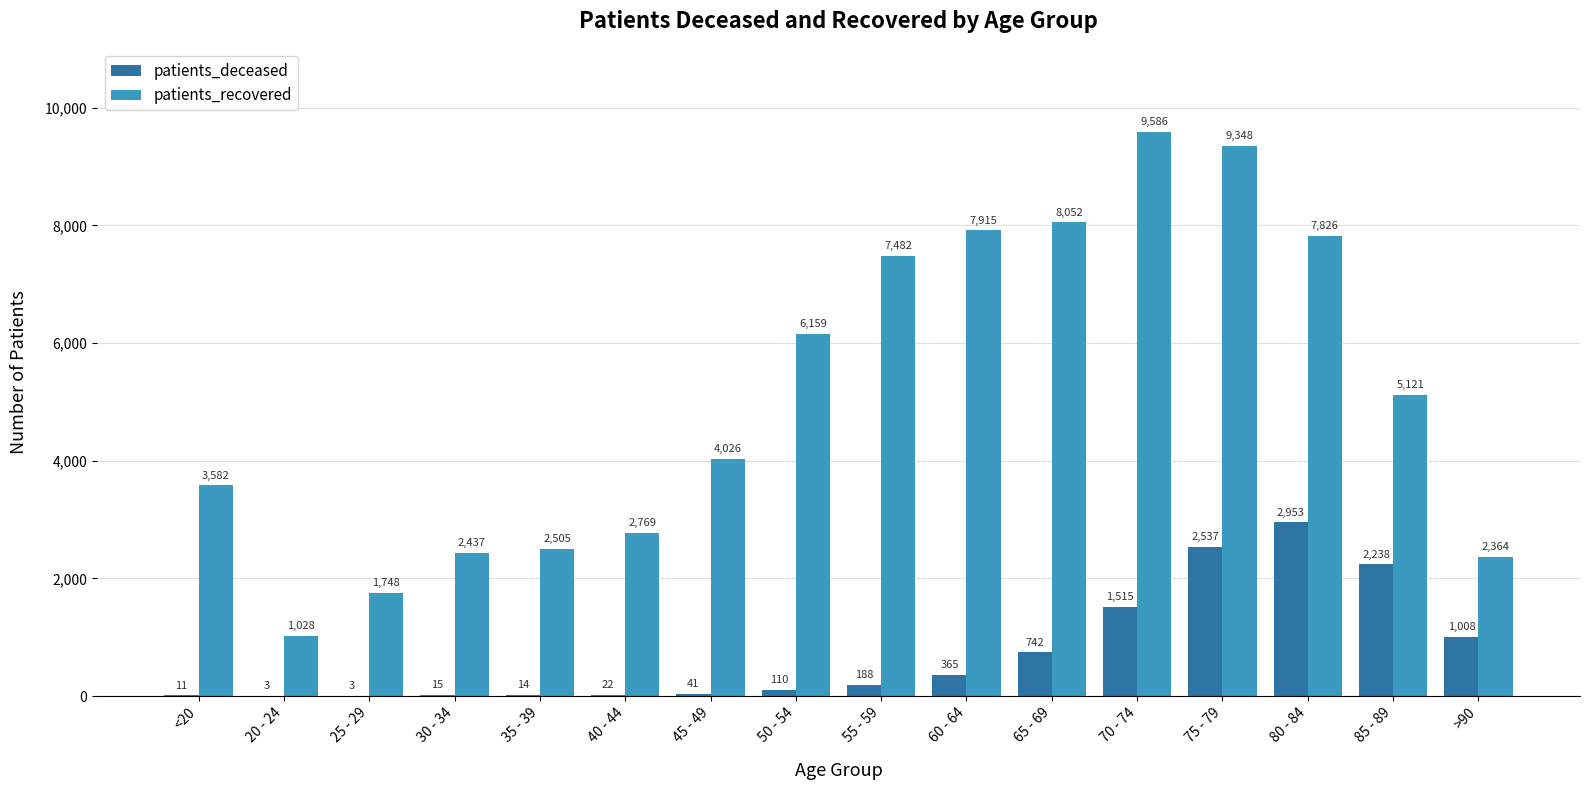

Are the bars horizontal?

No